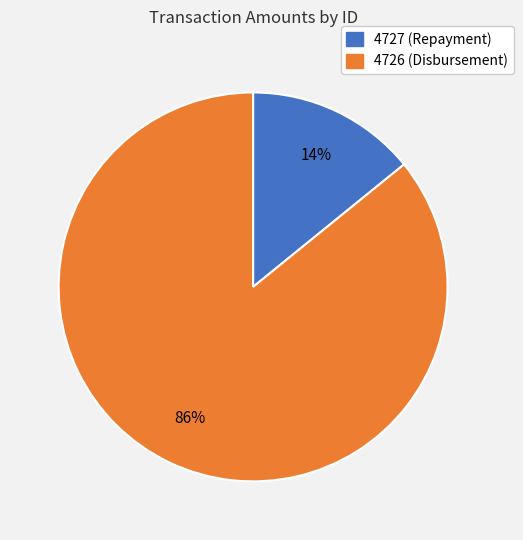

Which category has the smallest portion of the pie?

4727